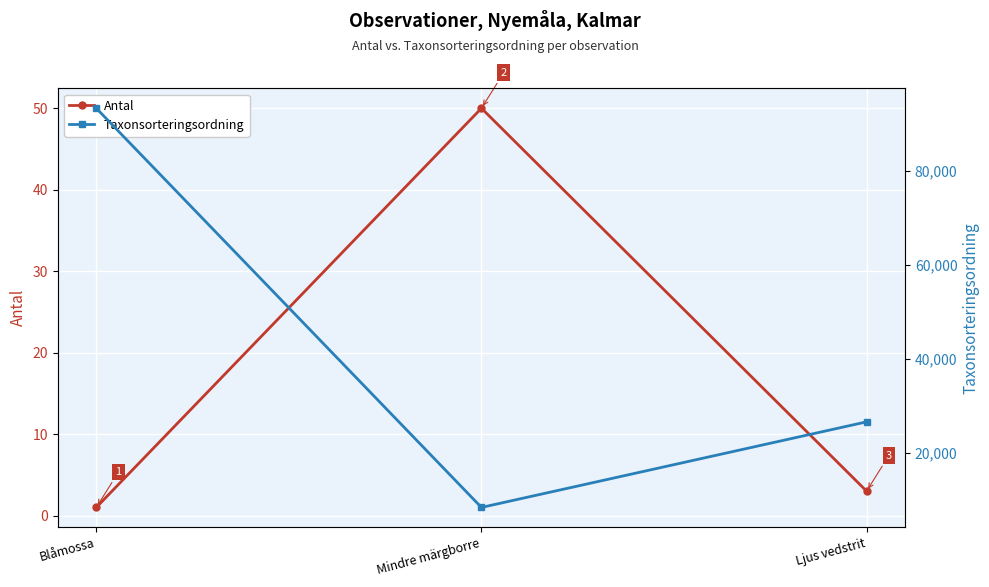

Is it true that Antal equals 3 at Ljus vedstrit?

True